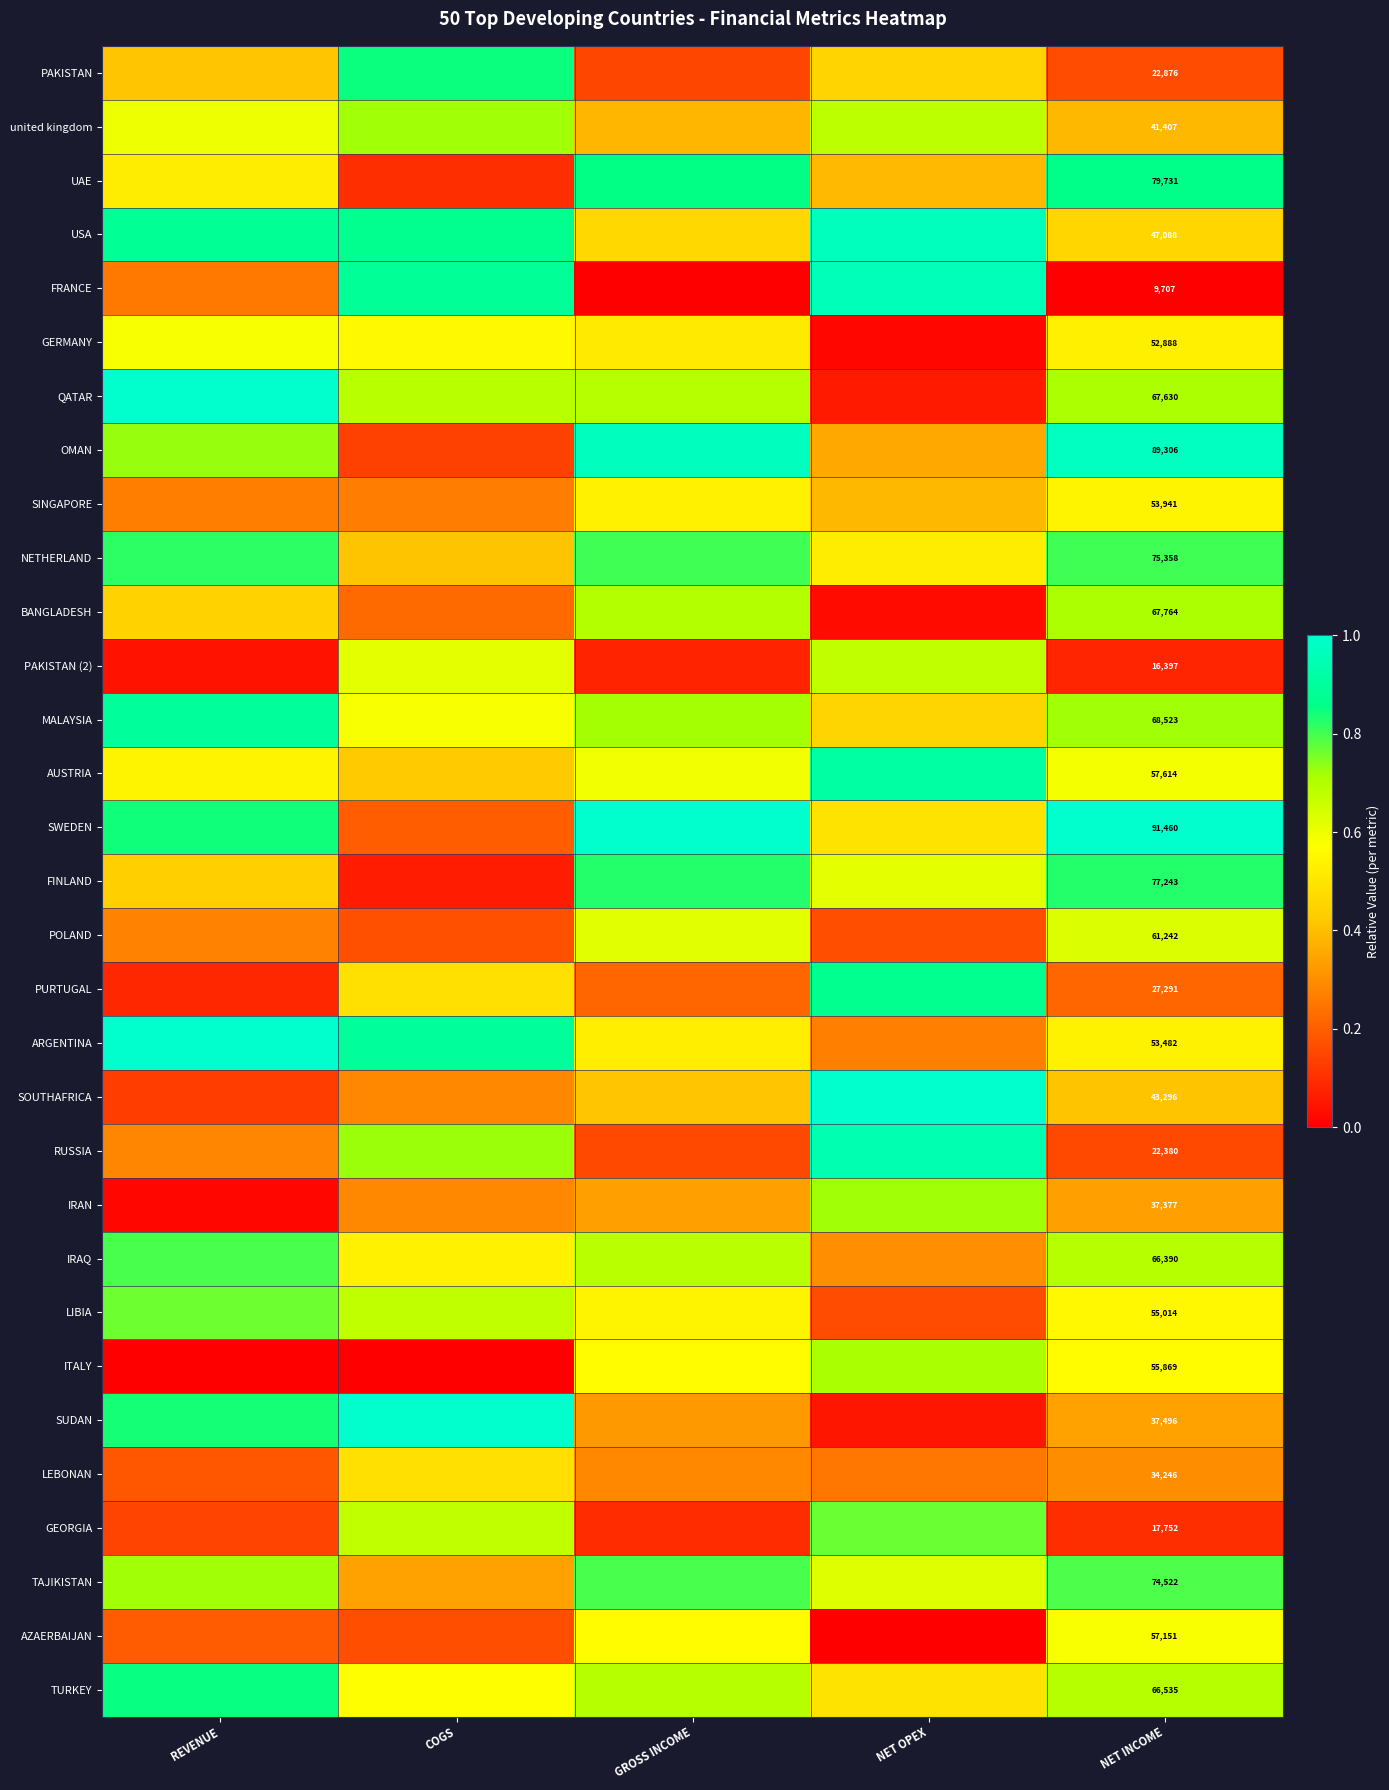

Rank the categories by PAKISTAN (2) value from lowest to highest.

REVENUE, GROSS INCOME, NET INCOME, COGS, NET OPEX